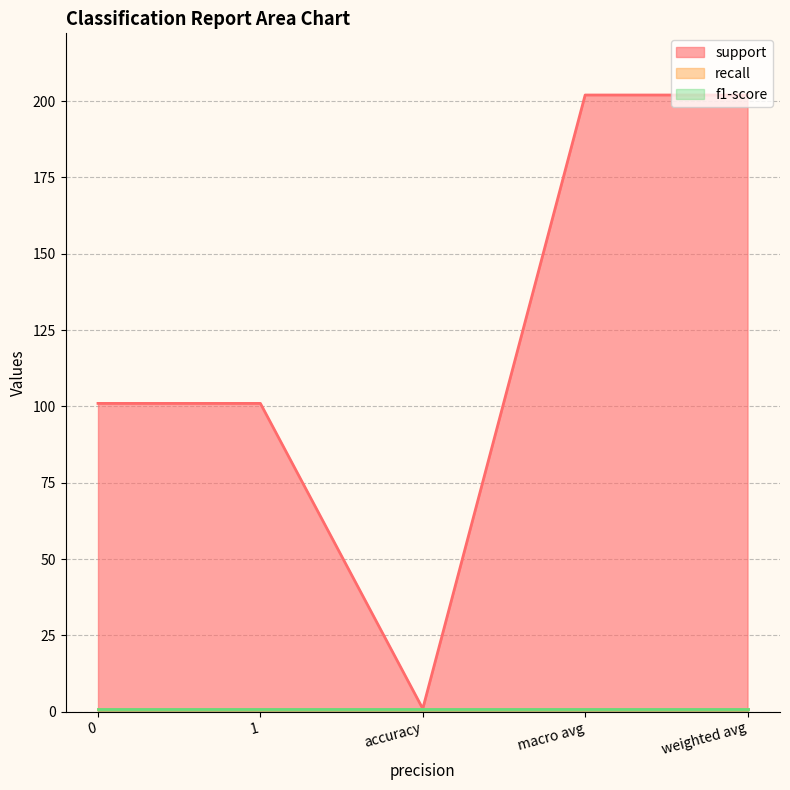

How many categories are shown in the chart?

5